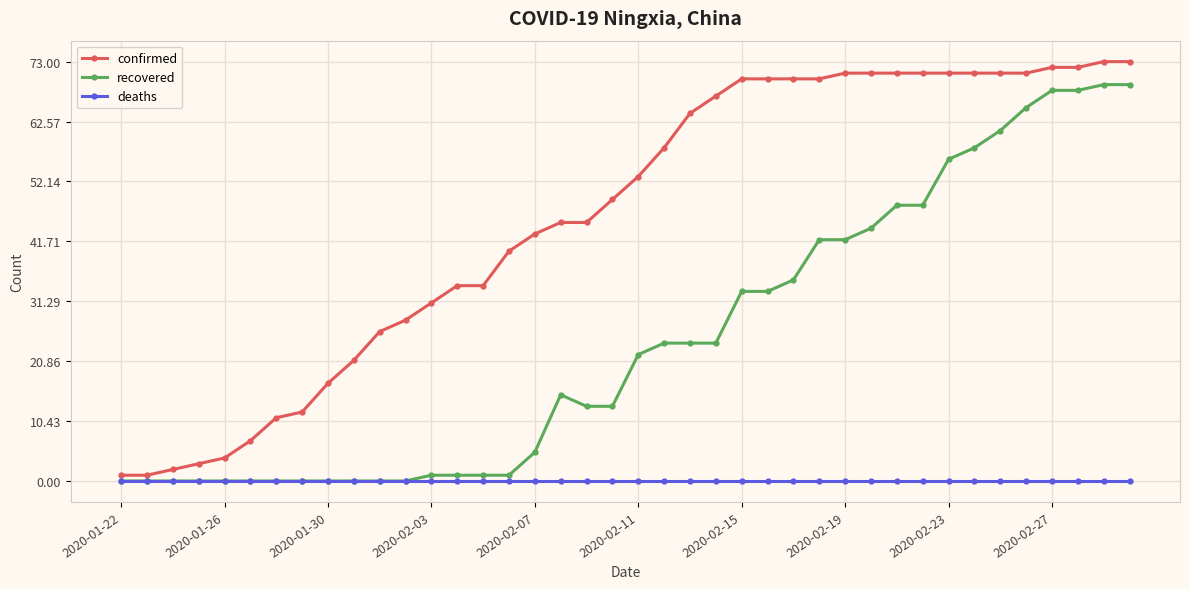

What is the greatest value displayed?

73